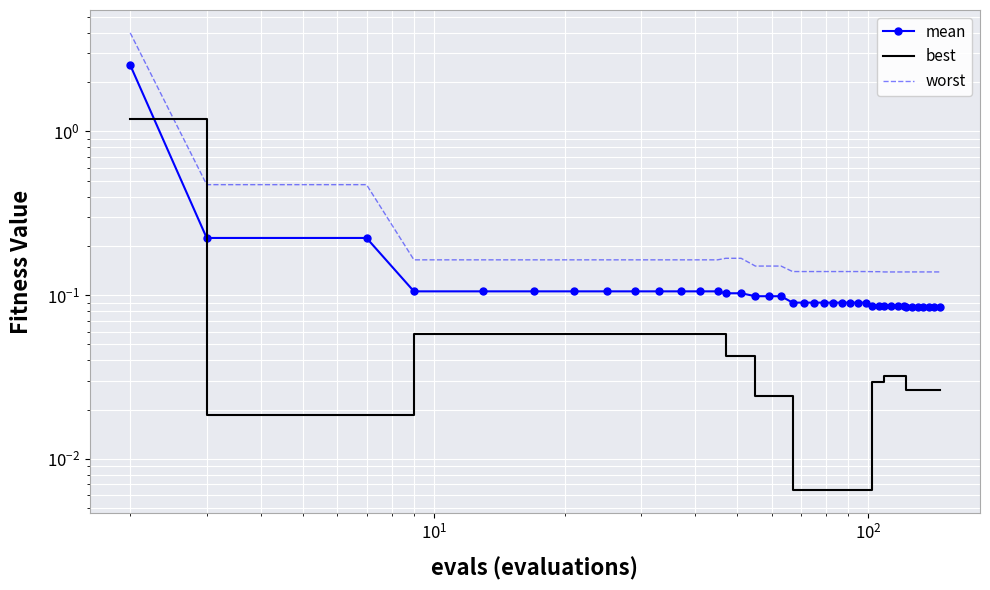

What is the sum of all best values?

2.4